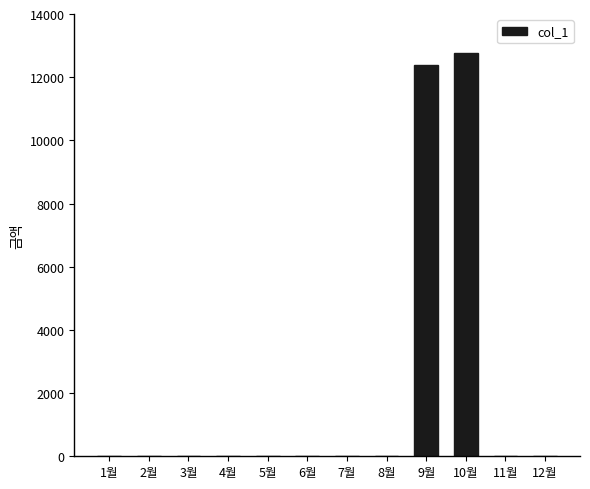

Which has a higher value, 10월 or 1월?

10월